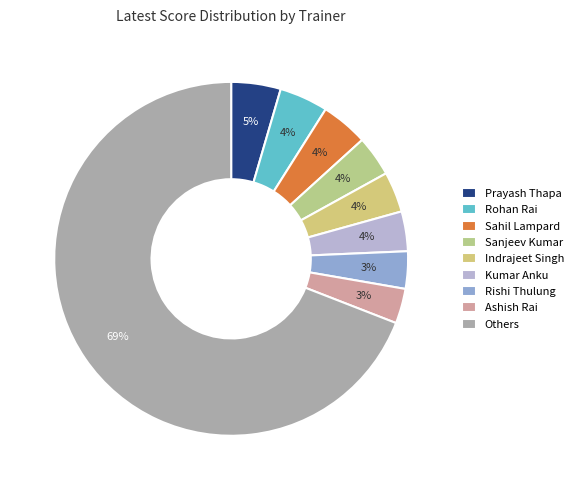

What portion of the pie excludes Sahil Lampard?

95.7%